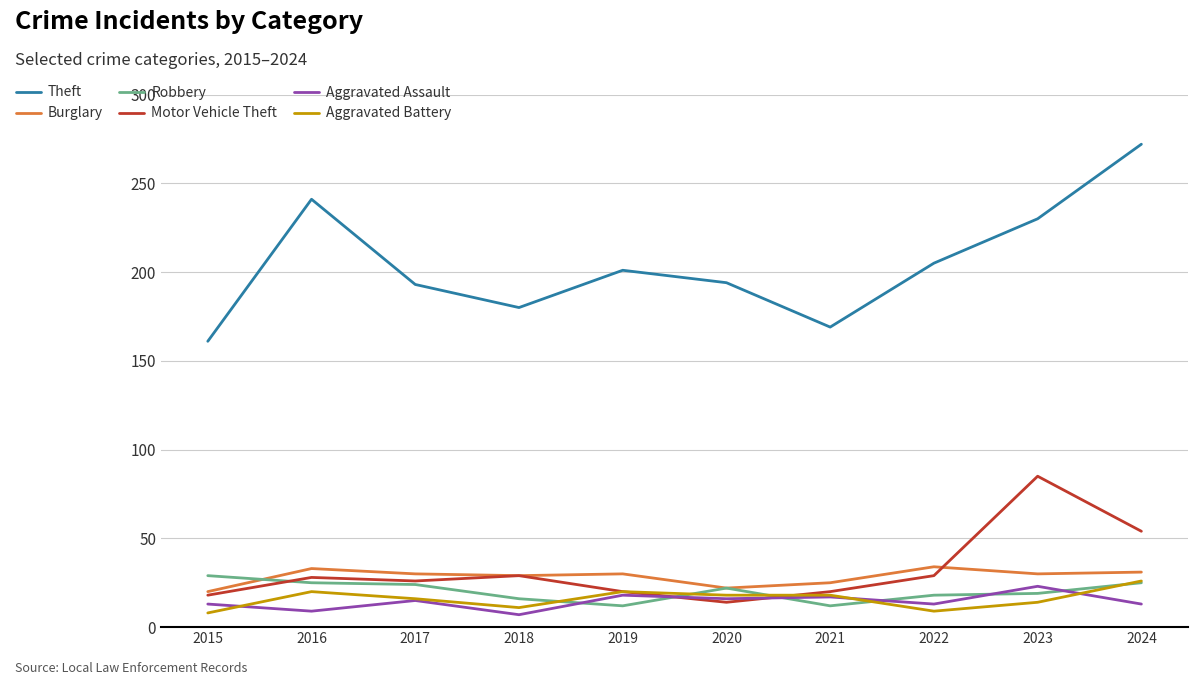

The Robbery series shows 33 at 2023. True or false?

False